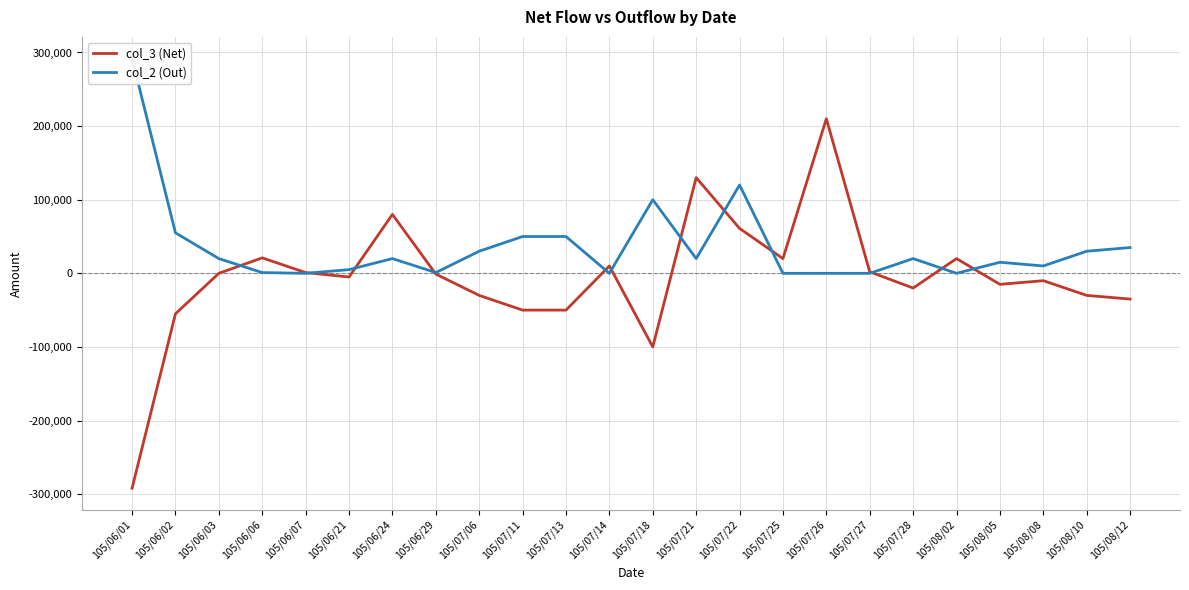

Which category has the lowest value across all series?

105/06/01